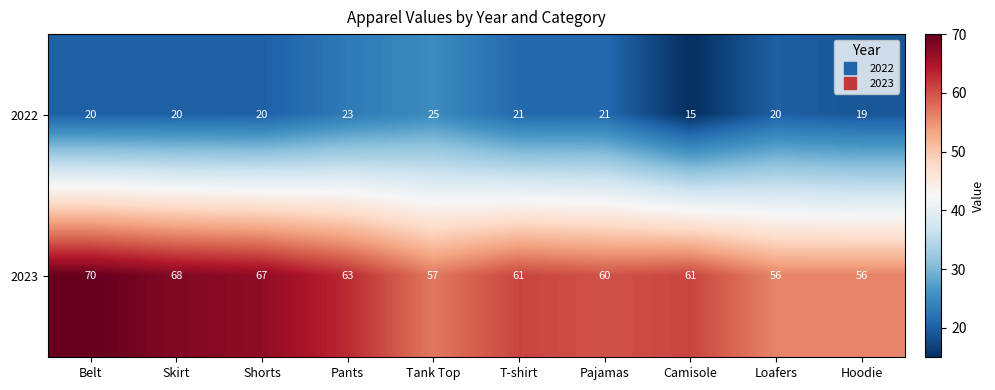

Which category has the highest value across all series?

Belt